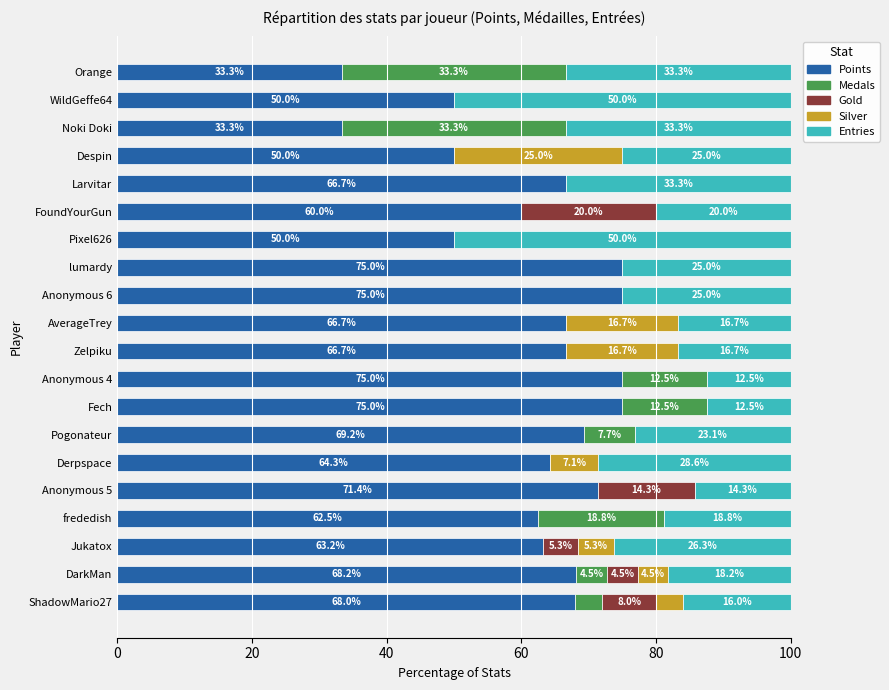

The value of Points at DarkMan is 68.2. True or false?

True